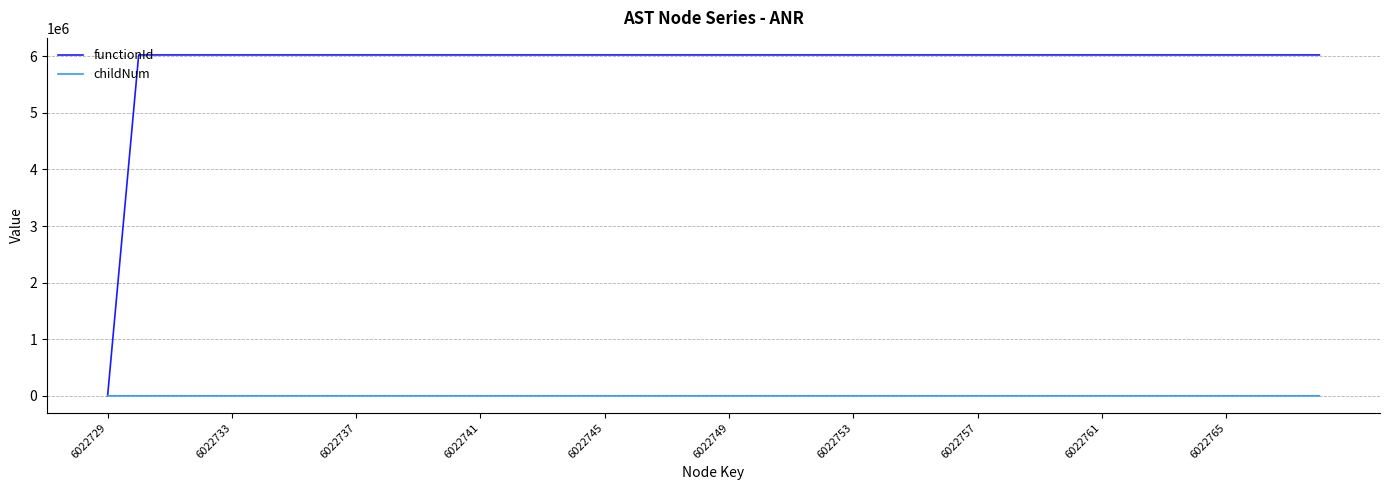

What is the difference between the second highest and minimum values in the functionId series?

6022730